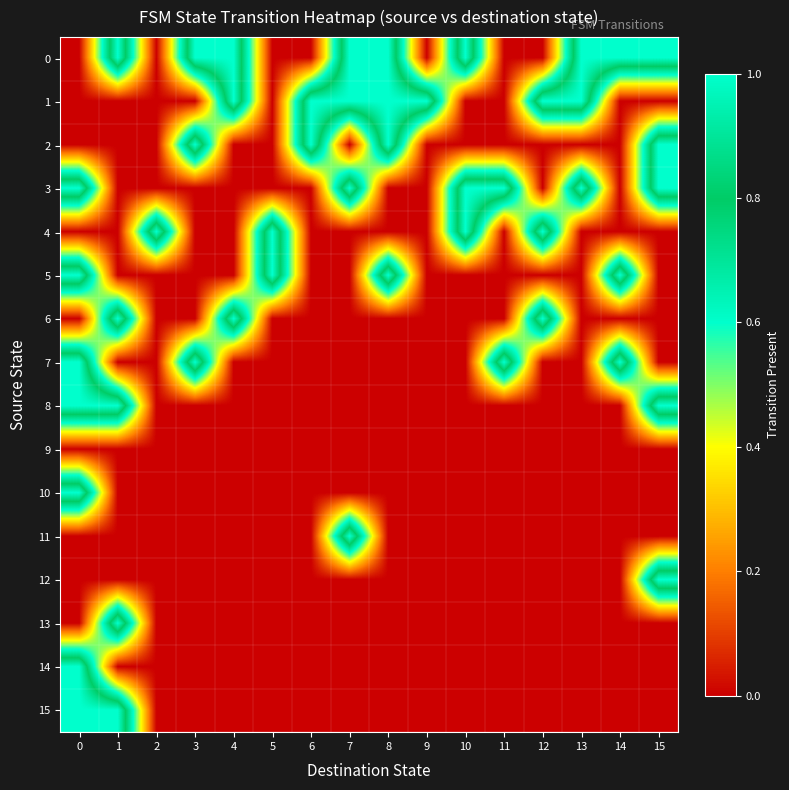

Reading left to right, list all the values displayed in this chart.

0: 0=0	1=1	2=0	3=1	4=1	5=0	6=0	7=1	8=1	9=0	10=1	11=0	12=0	13=1	14=1	15=1
1: 0=0	1=0	2=0	3=0	4=1	5=0	6=1	7=1	8=1	9=1	10=0	11=0	12=1	13=1	14=0	15=0
2: 0=0	1=0	2=0	3=1	4=0	5=0	6=1	7=0	8=1	9=0	10=0	11=0	12=0	13=0	14=0	15=1
3: 0=1	1=0	2=0	3=0	4=0	5=0	6=0	7=1	8=0	9=0	10=1	11=1	12=0	13=1	14=0	15=1
4: 0=0	1=0	2=1	3=0	4=0	5=1	6=0	7=0	8=0	9=0	10=1	11=0	12=1	13=0	14=0	15=0
5: 0=1	1=0	2=0	3=0	4=0	5=1	6=0	7=0	8=1	9=0	10=0	11=0	12=0	13=0	14=1	15=0
6: 0=0	1=1	2=0	3=0	4=1	5=0	6=0	7=0	8=0	9=0	10=0	11=0	12=1	13=0	14=0	15=0
7: 0=1	1=0	2=0	3=1	4=0	5=0	6=0	7=0	8=0	9=0	10=0	11=1	12=0	13=0	14=1	15=0
8: 0=1	1=1	2=0	3=0	4=0	5=0	6=0	7=0	8=0	9=0	10=0	11=0	12=0	13=0	14=0	15=1
9: 0=0	1=0	2=0	3=0	4=0	5=0	6=0	7=0	8=0	9=0	10=0	11=0	12=0	13=0	14=0	15=0
10: 0=1	1=0	2=0	3=0	4=0	5=0	6=0	7=0	8=0	9=0	10=0	11=0	12=0	13=0	14=0	15=0
11: 0=0	1=0	2=0	3=0	4=0	5=0	6=0	7=1	8=0	9=0	10=0	11=0	12=0	13=0	14=0	15=0
12: 0=0	1=0	2=0	3=0	4=0	5=0	6=0	7=0	8=0	9=0	10=0	11=0	12=0	13=0	14=0	15=1
13: 0=0	1=1	2=0	3=0	4=0	5=0	6=0	7=0	8=0	9=0	10=0	11=0	12=0	13=0	14=0	15=0
14: 0=1	1=0	2=0	3=0	4=0	5=0	6=0	7=0	8=0	9=0	10=0	11=0	12=0	13=0	14=0	15=0
15: 0=1	1=1	2=0	3=0	4=0	5=0	6=0	7=0	8=0	9=0	10=0	11=0	12=0	13=0	14=0	15=0